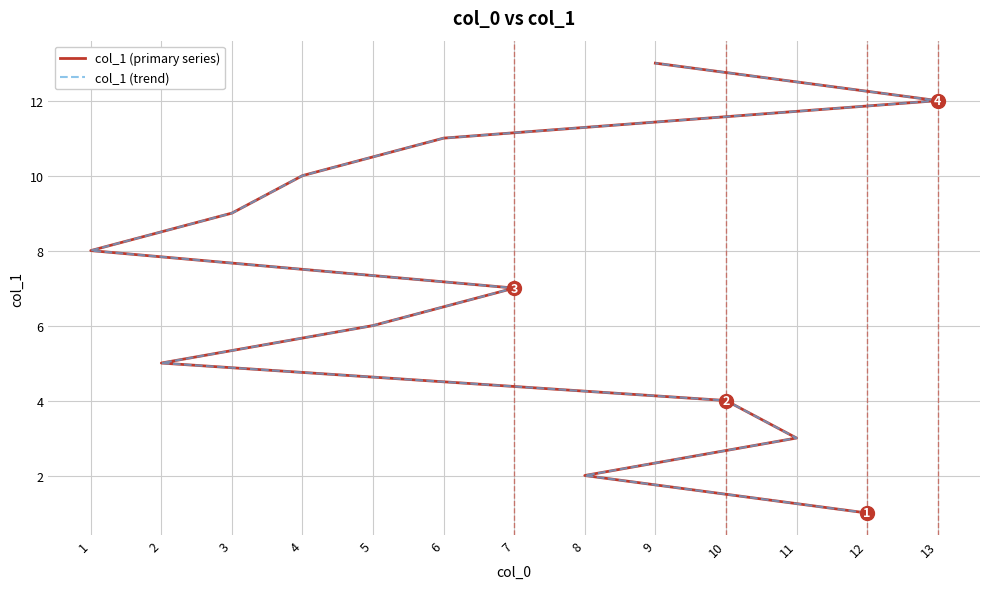

Where does the col_1 (trend) series first go above 7?

1